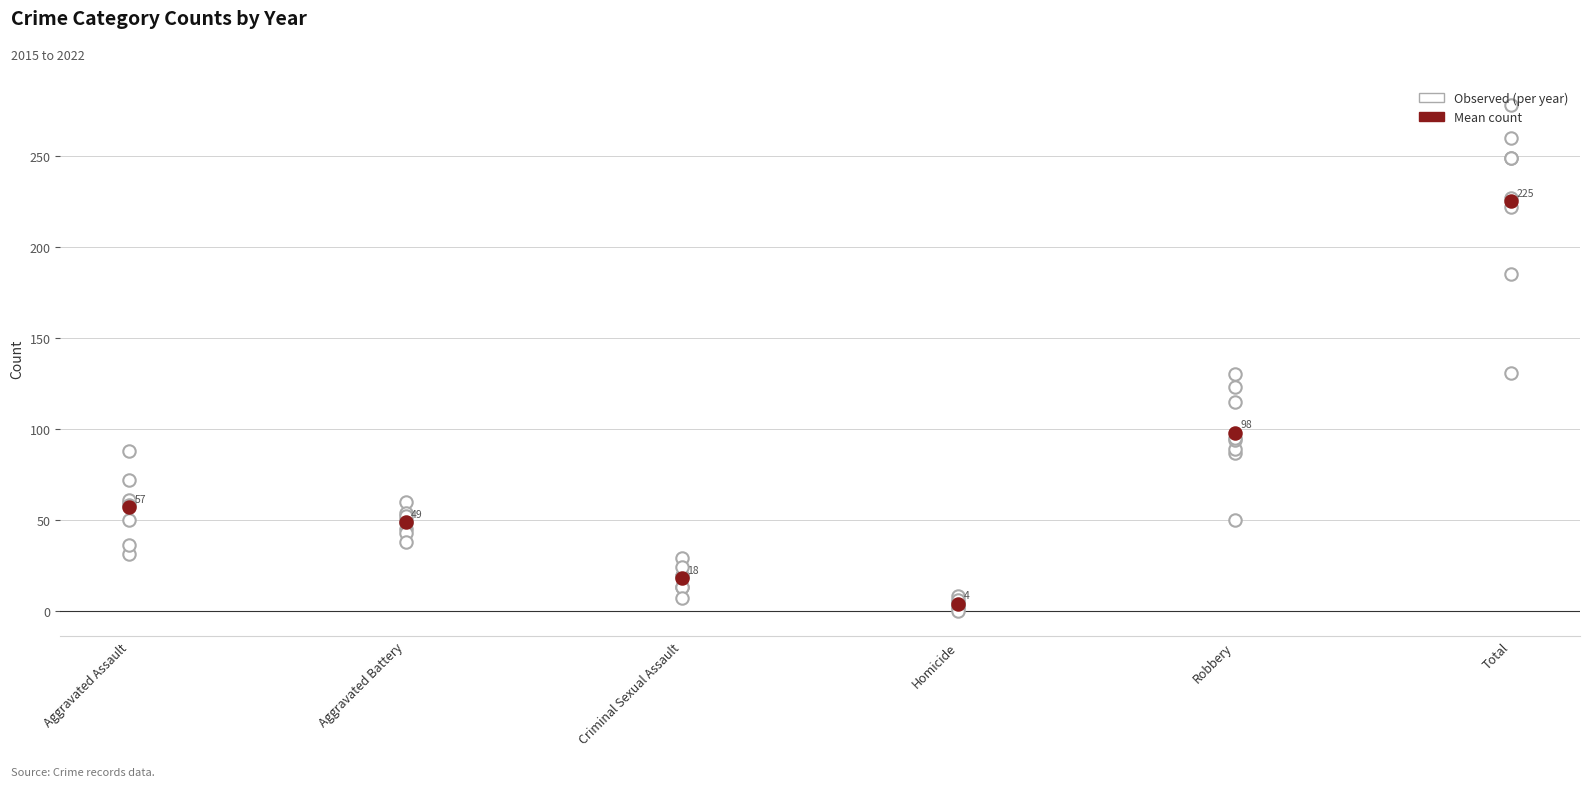

Which series has the largest Y range (max minus min)?

Mean (all years)